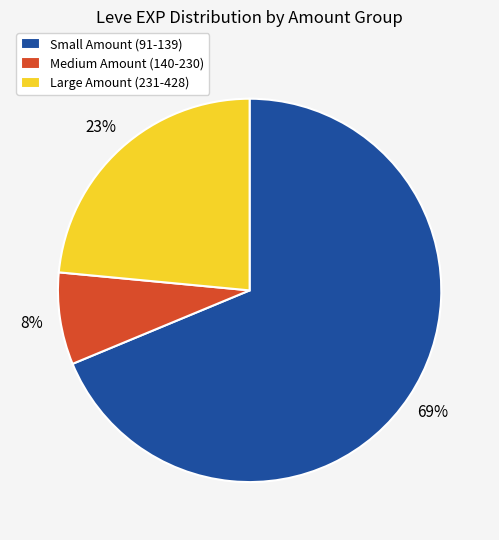

How many slices are in this pie chart?

3